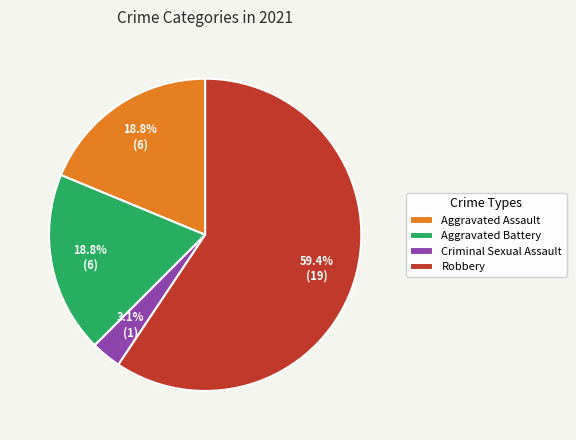

Which slice is the smallest?

Criminal Sexual Assault